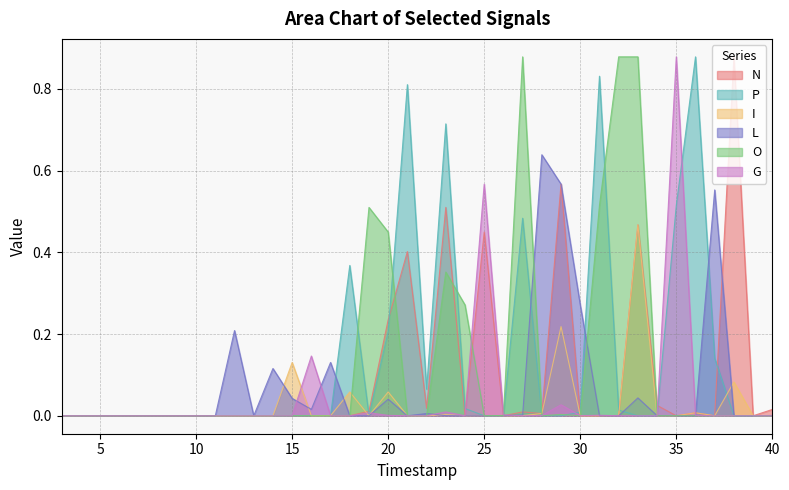

Which category has the lowest value across all series?

3